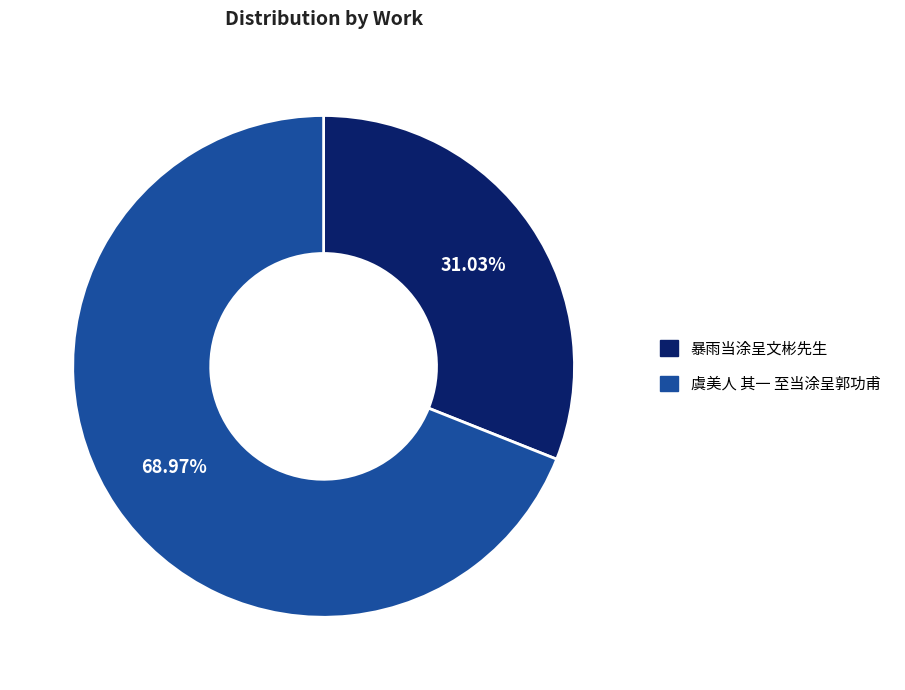

What percentage is the 虞美人 其一 至当涂呈郭功甫 slice, to the nearest percent?

69%